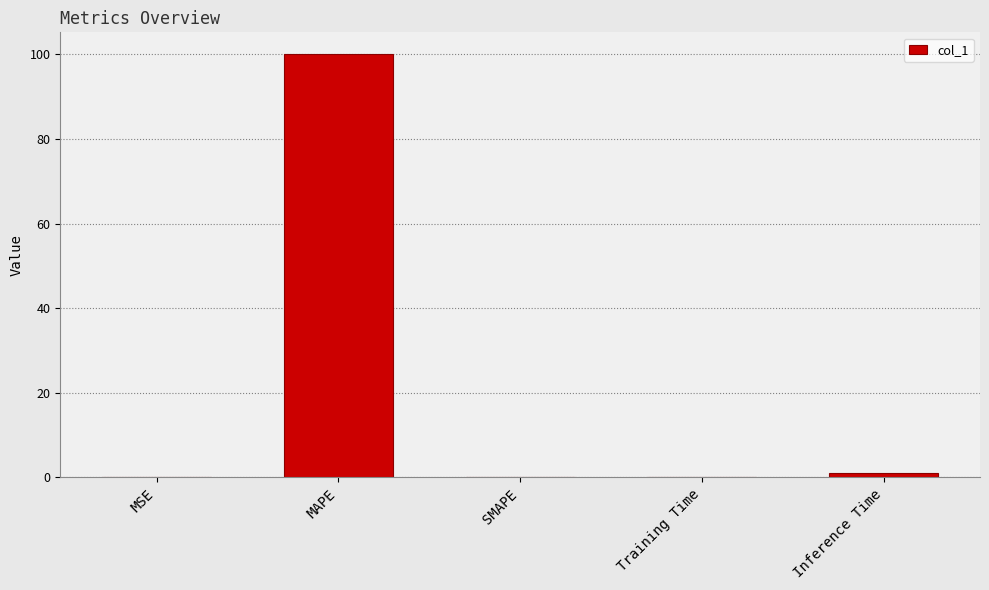

The value at MAPE is 100.2. True or false?

True